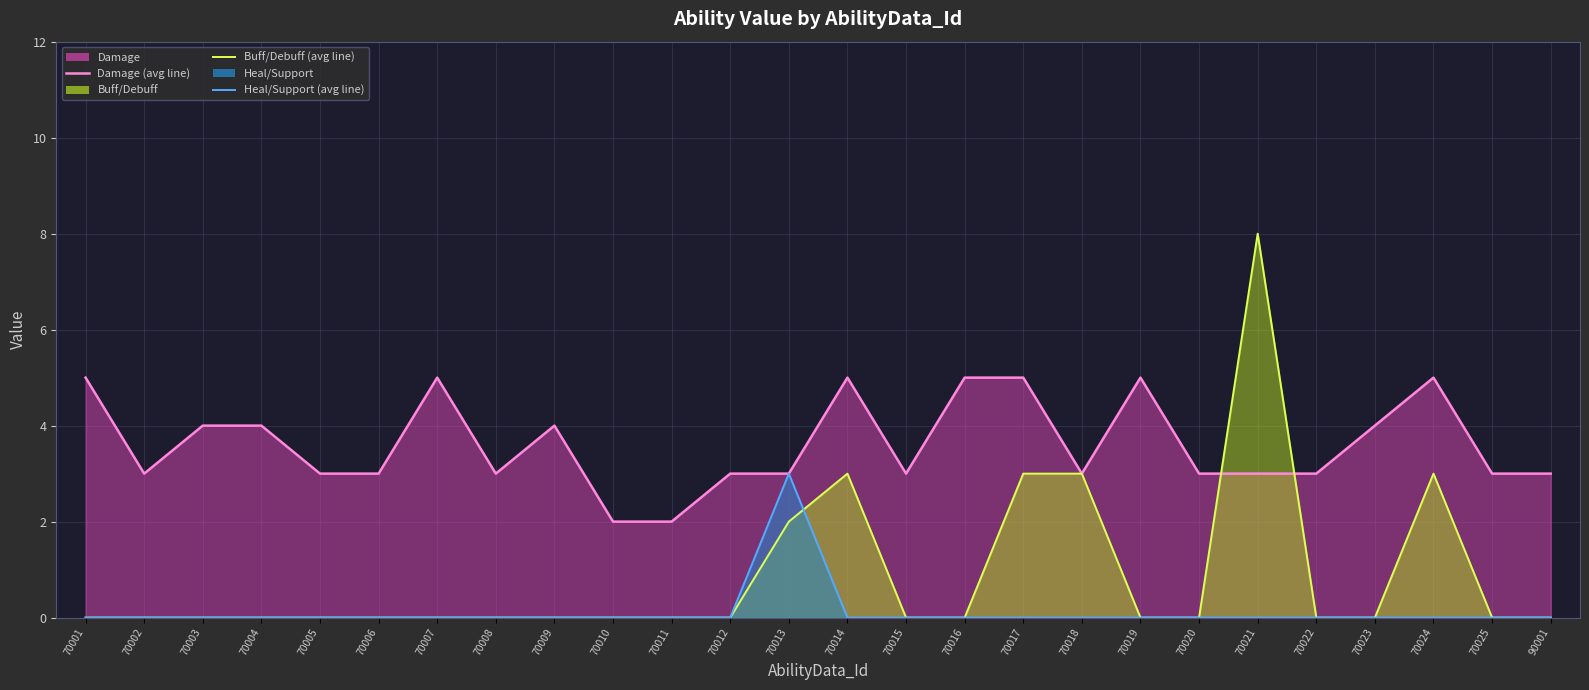

The value of Damage (avg line) at 70019 is 2. True or false?

False